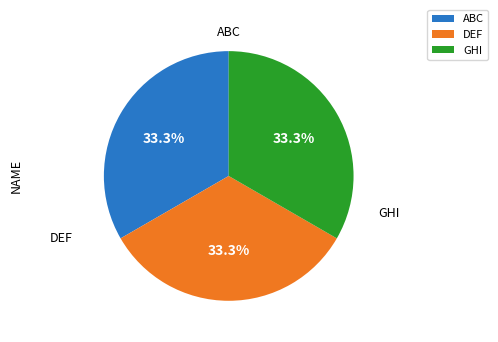

Is there any slice that represents more than half of the pie?

No